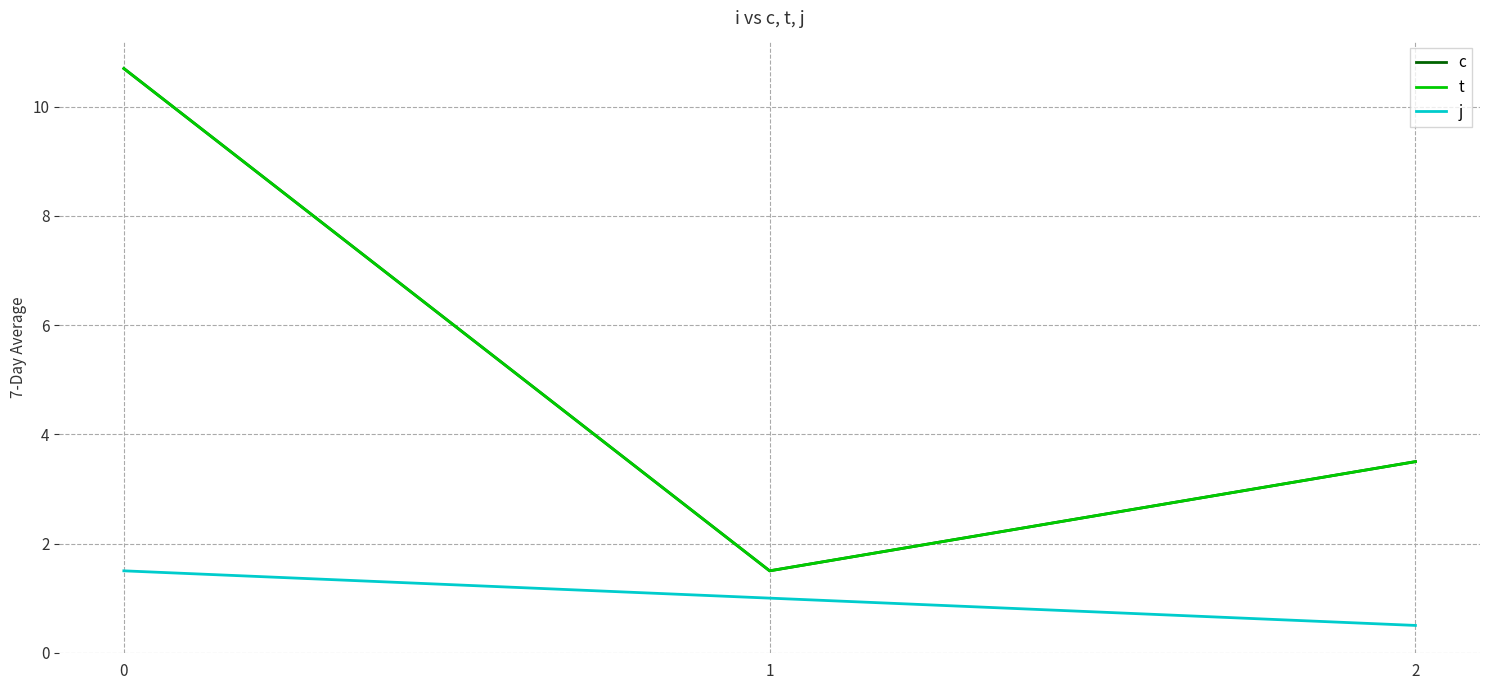

Reading left to right, extract all data points from this chart.

c: 10.7	1.5	3.5
t: 10.7	1.5	3.5
j: 1.5	1.0	0.5